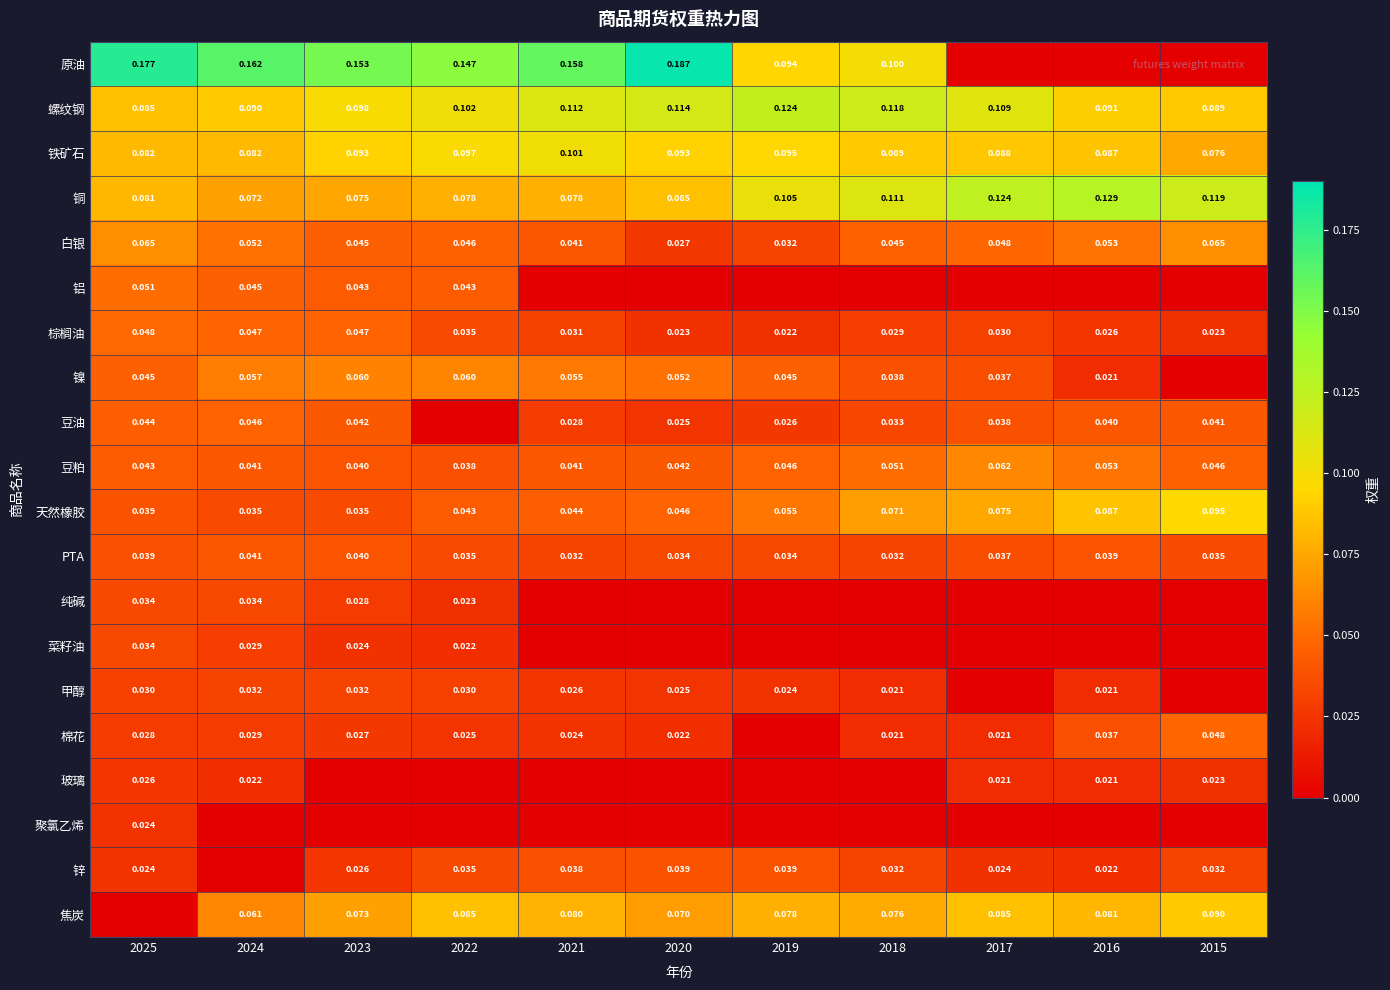

The PTA series shows 0.0 at 2019. True or false?

True